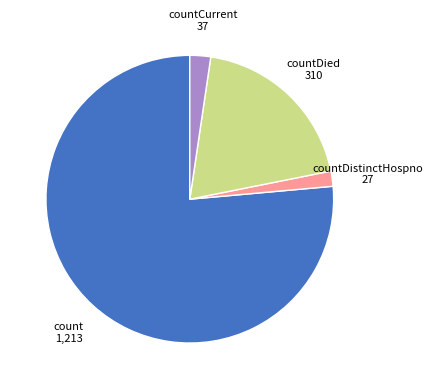

How many slices are in this pie chart?

4